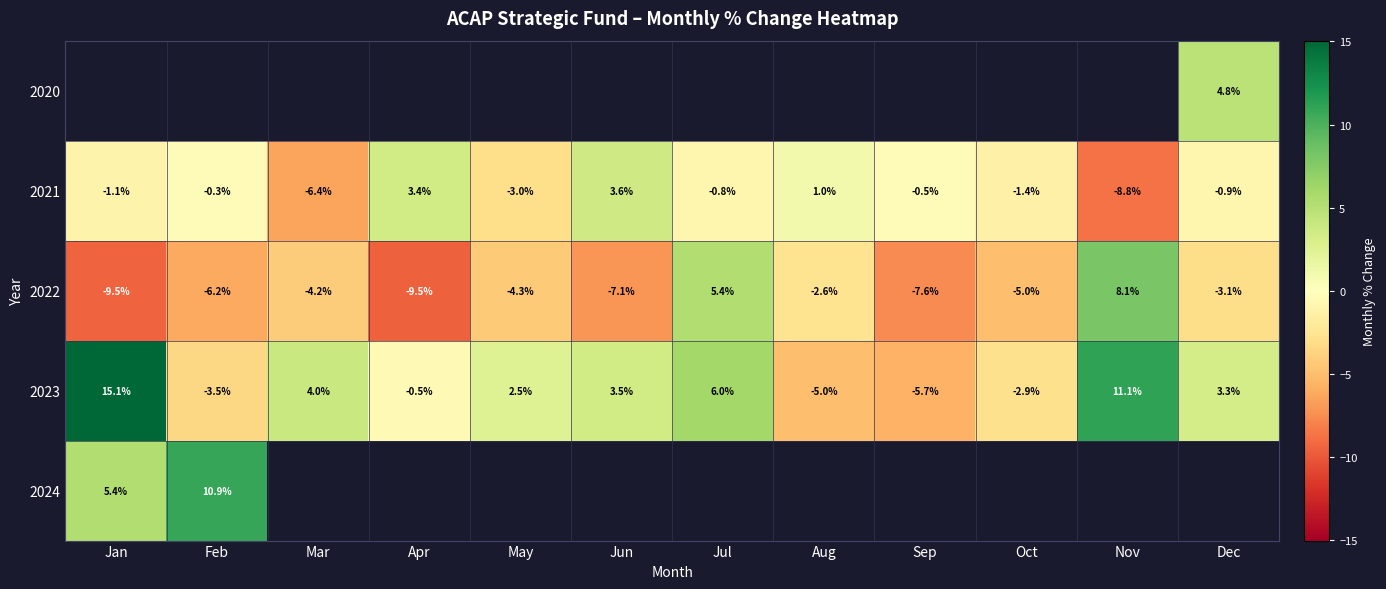

Where is 2022 nearest to the value 0?

Aug